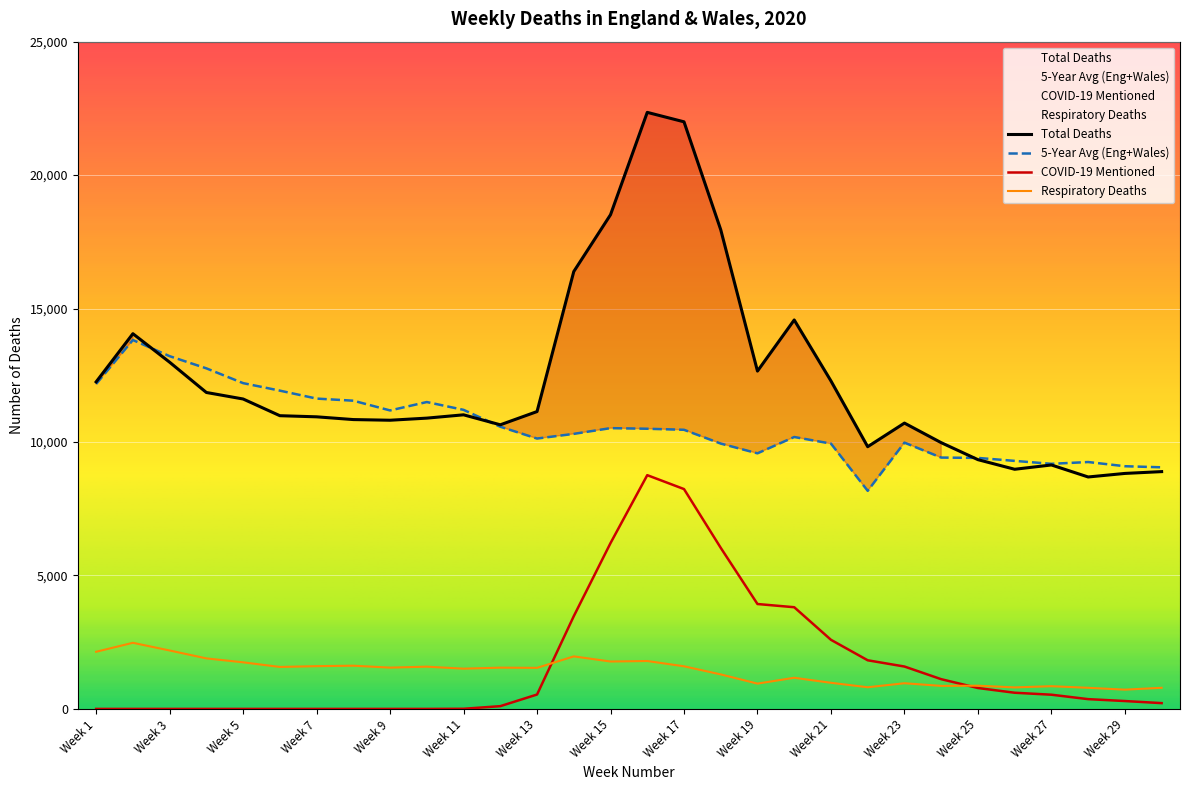

True or false: 5-Year Avg (Eng+Wales) and Respiratory Deaths cross at least once.

False